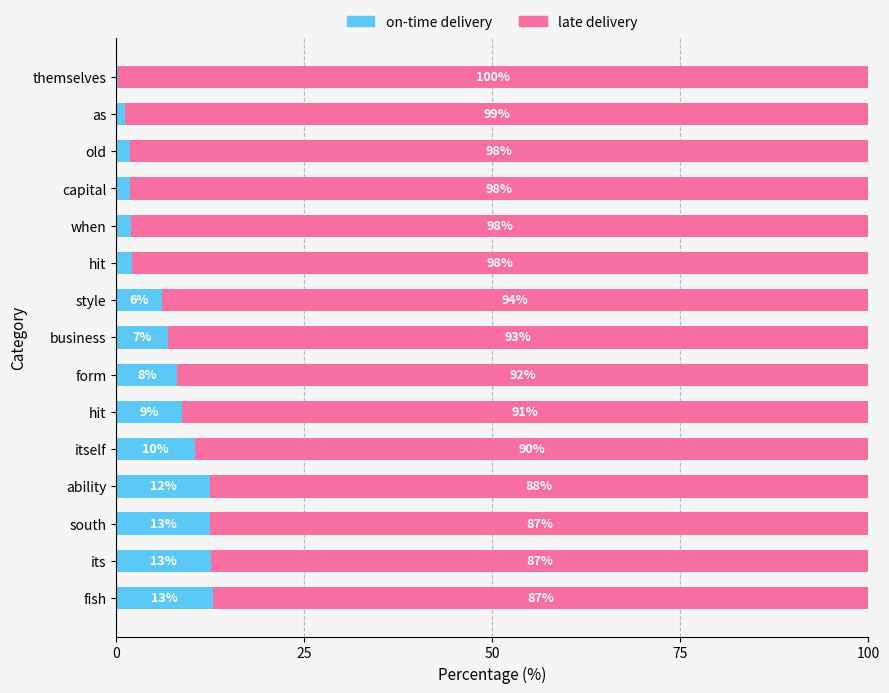

What are all the series names shown in the legend?

on-time delivery, late delivery